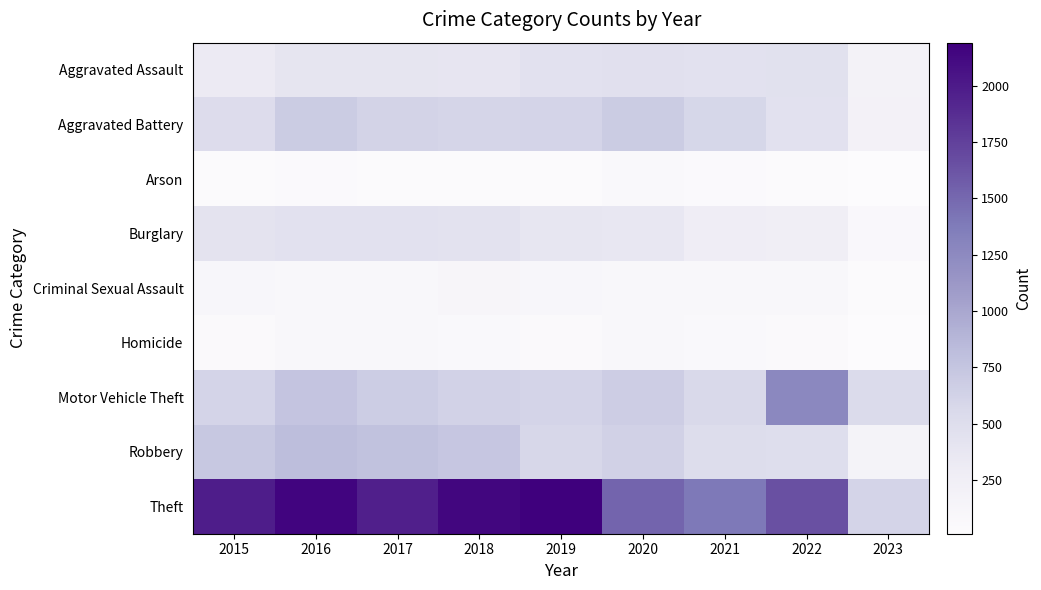

Rank the series at 2016 from highest to lowest value.

Theft, Robbery, Motor Vehicle Theft, Aggravated Battery, Burglary, Aggravated Assault, Criminal Sexual Assault, Homicide, Arson